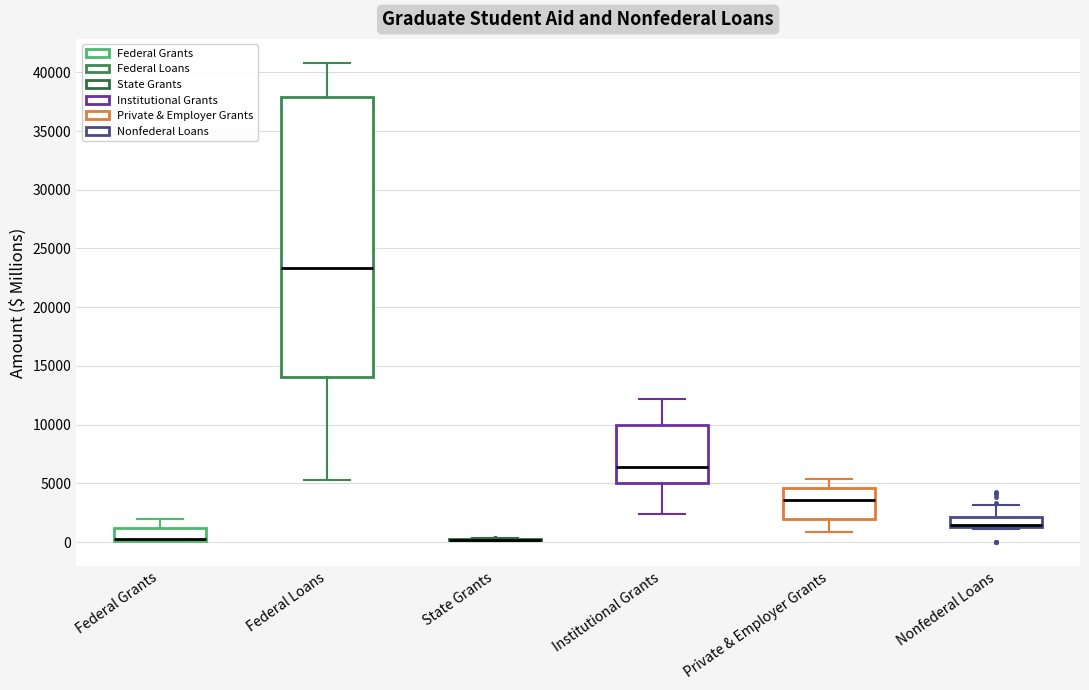

Comparing the boxes themselves (not the whiskers), which one is the tallest?

Federal Loans